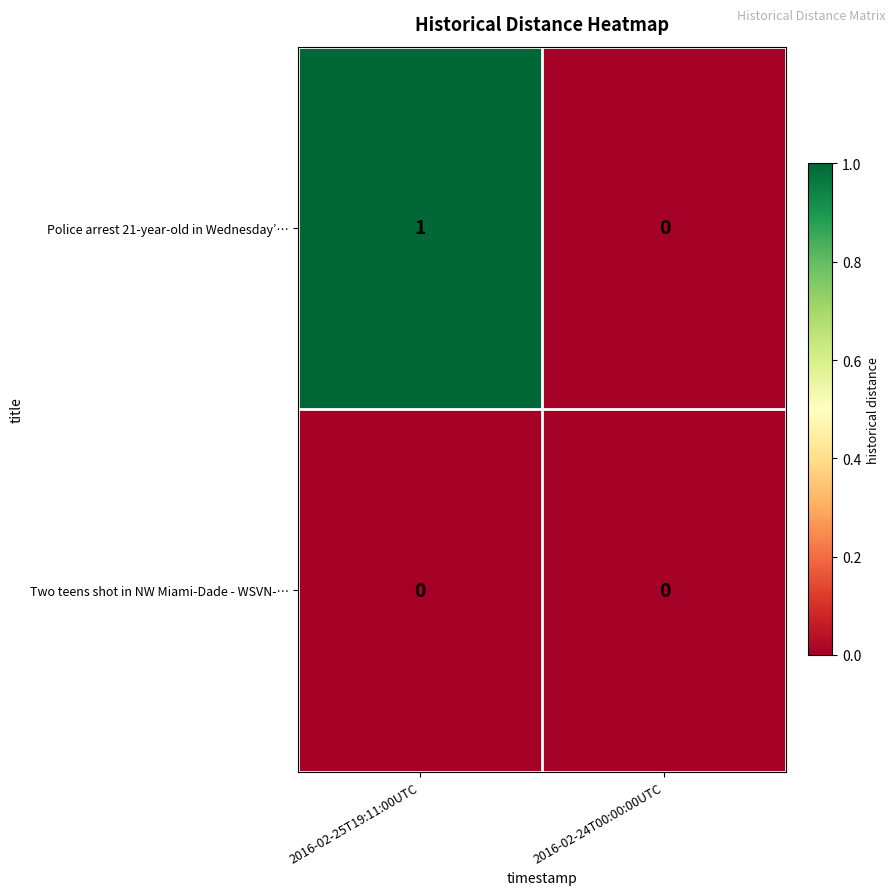

Which series has the widest spread of values?

Police arrest 21-year-old in Wednesday’…